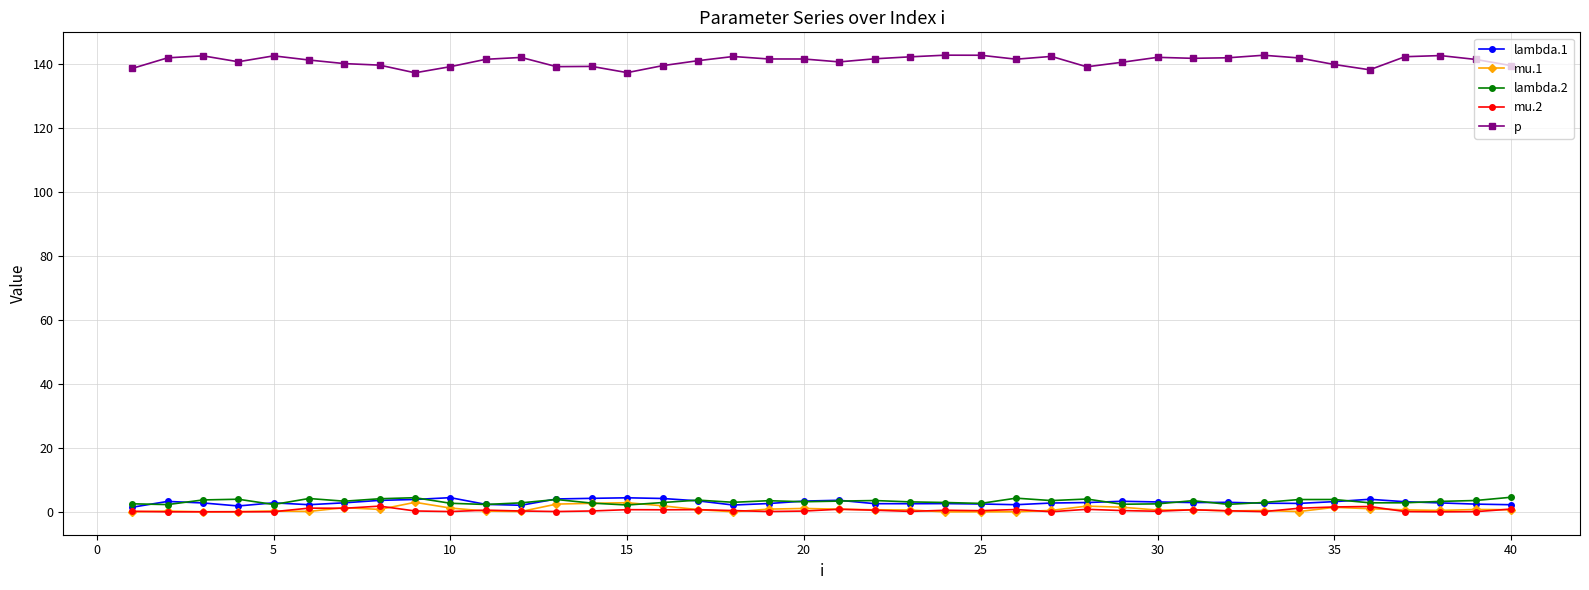

True or false: lambda.1 and p intersect in this chart.

False